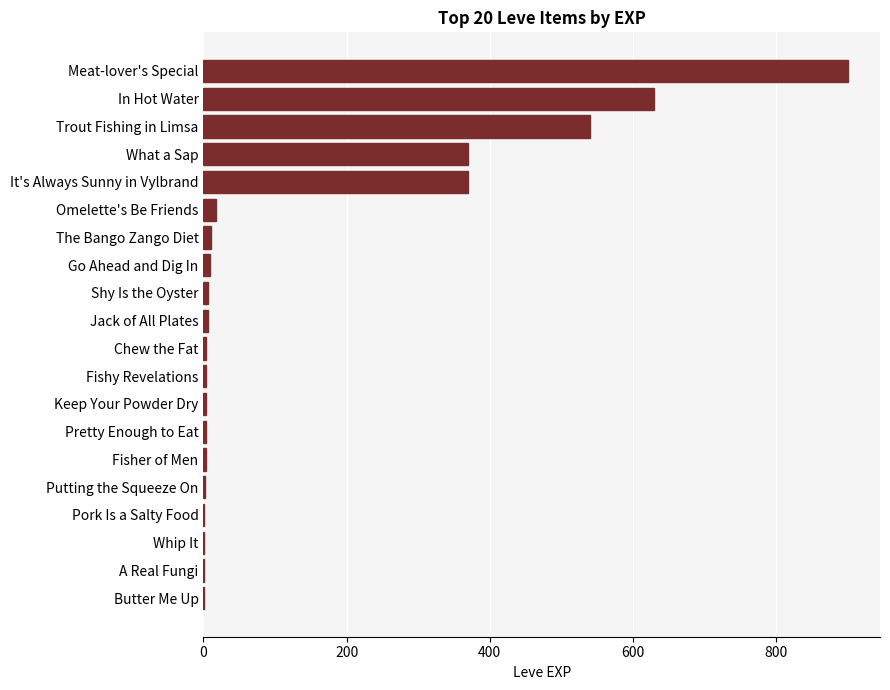

Is it true that the value at Meat-lover's Special is 205?

False